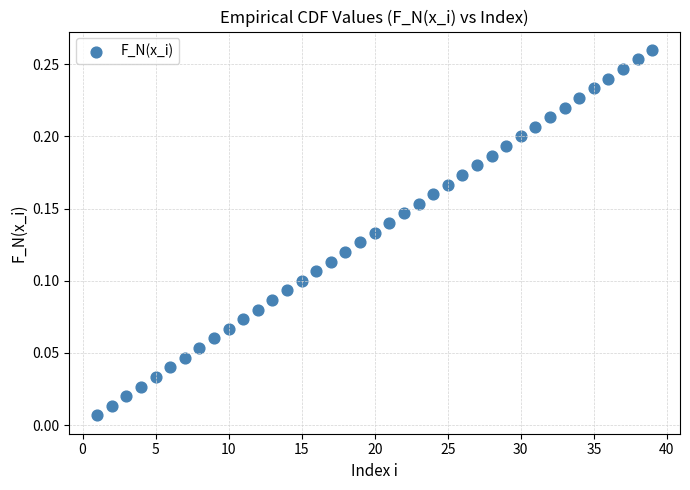

What is the range of X values (max minus min)?

38.0